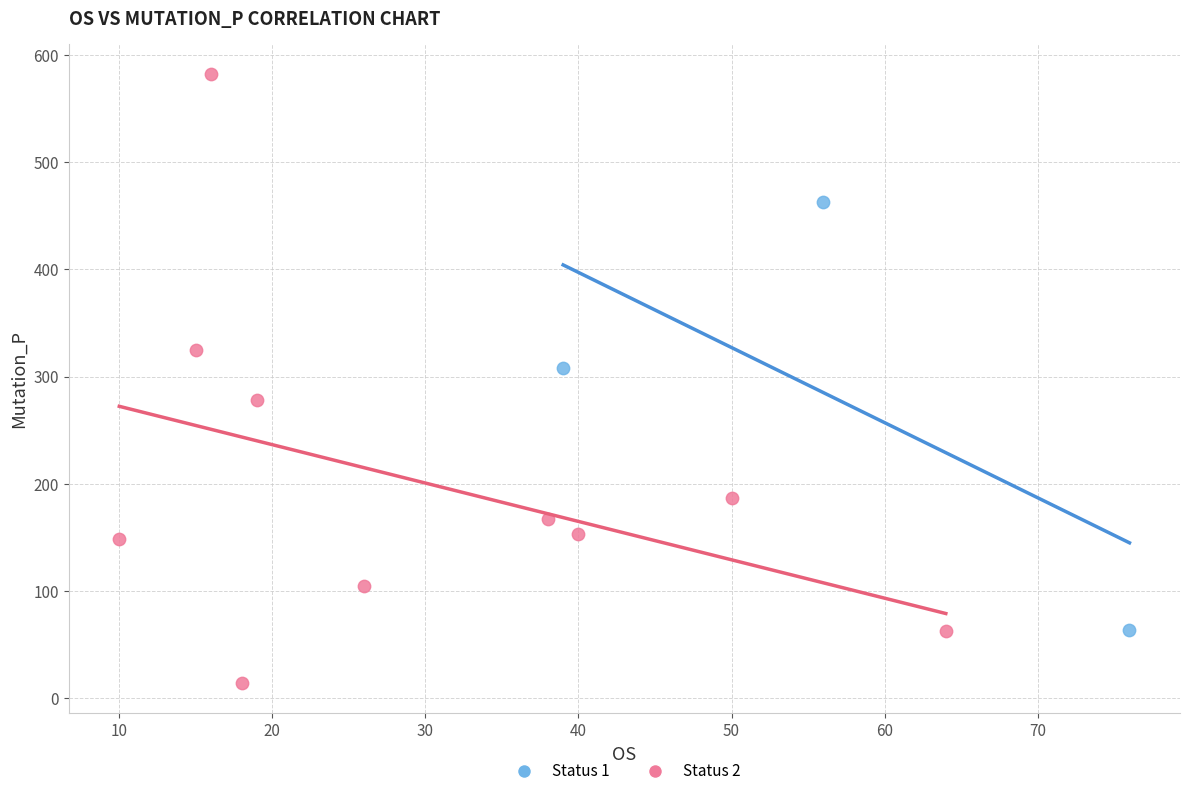

Which series contains the highest Y value?

Status 2